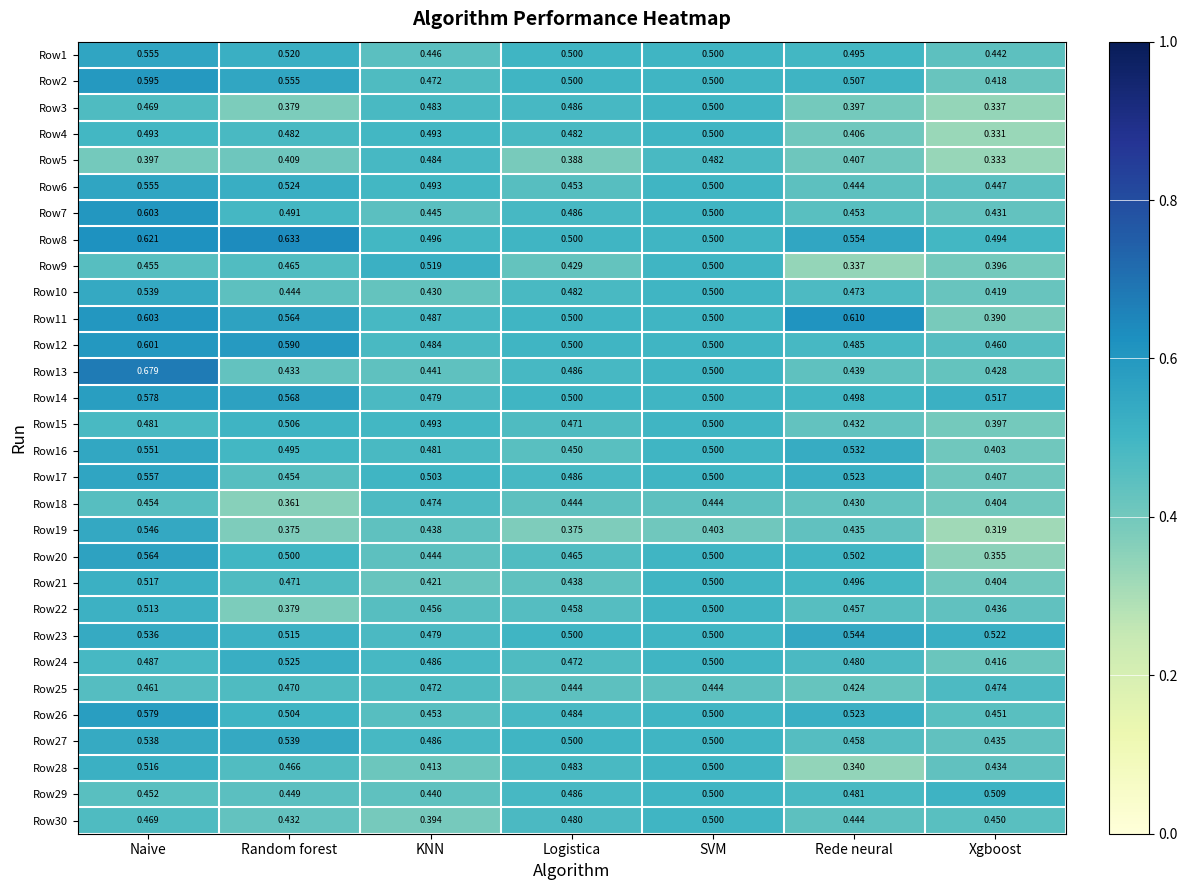

List the labels in order of Row9 value, smallest first.

Rede neural, Xgboost, Logistica, Naive, Random forest, SVM, KNN